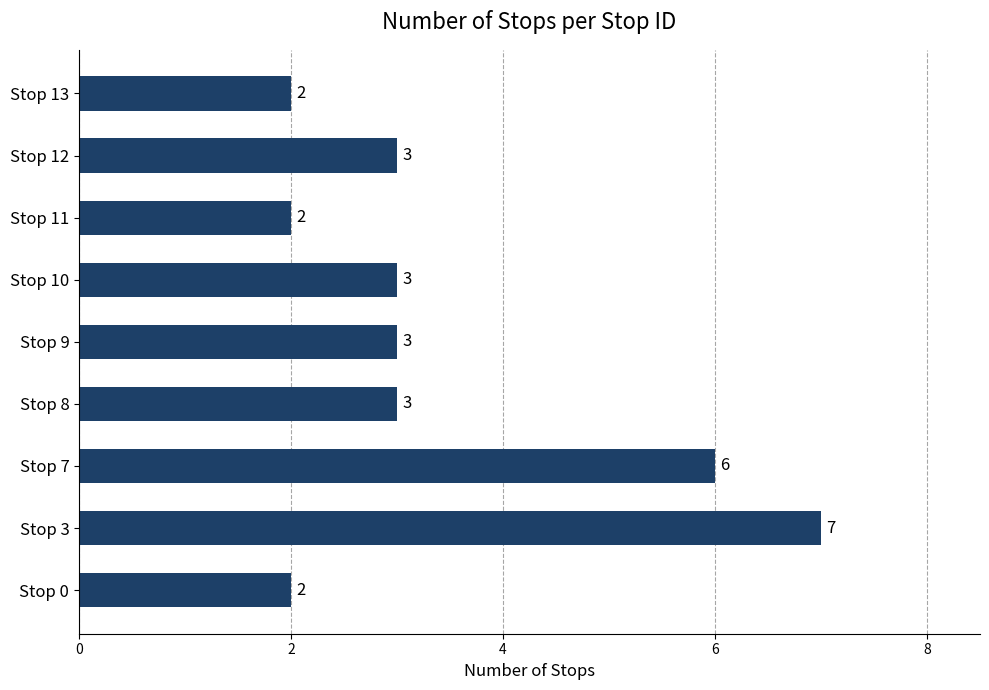

Between Stop 9 and Stop 7, which is larger?

Stop 7